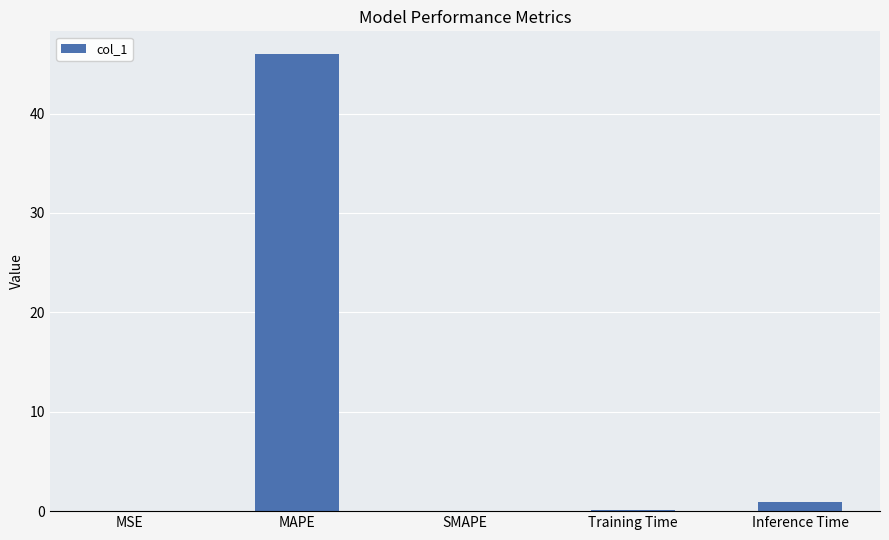

Count the number of data series in this chart.

1